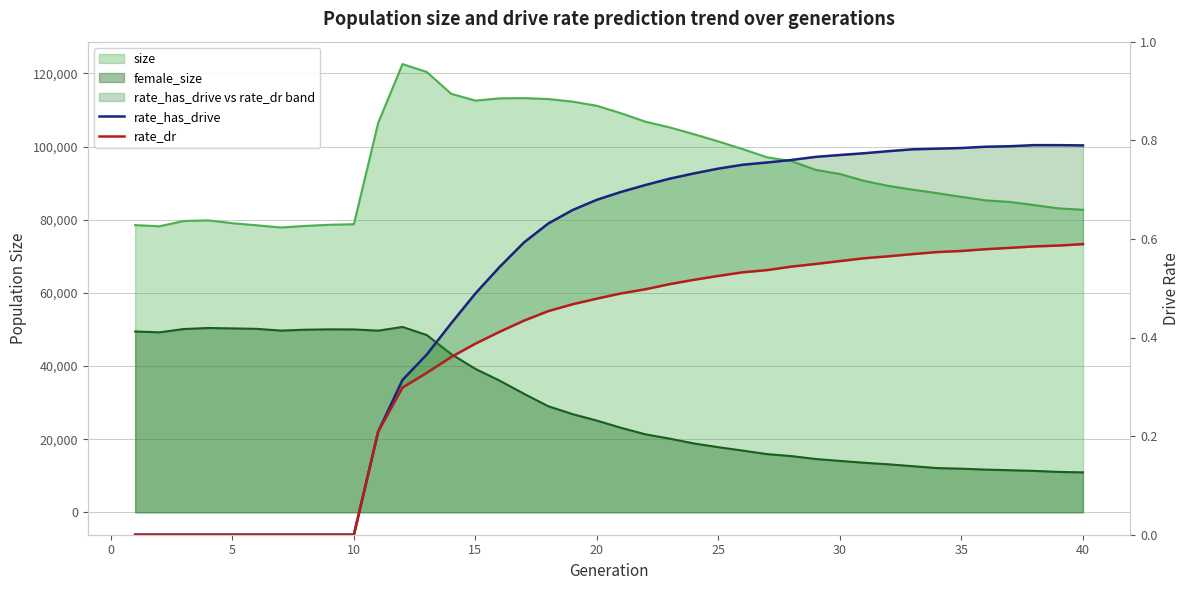

What is the value of the rate_has_drive point at the 19th from the left?

0.7